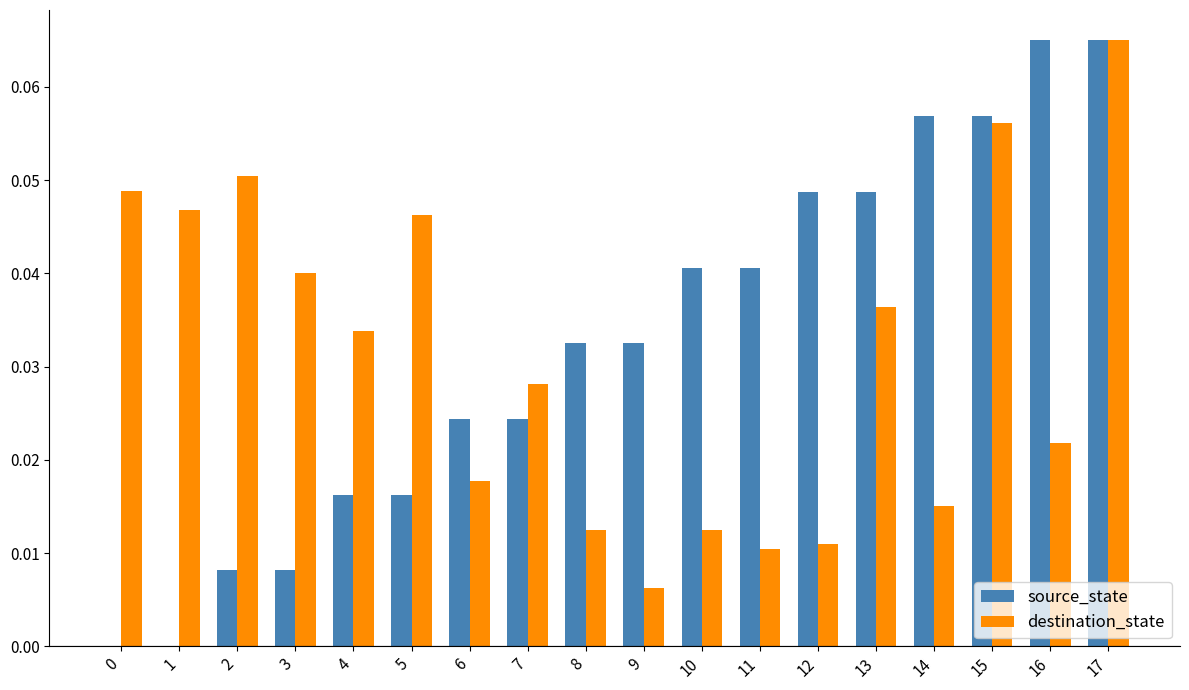

Which category has the highest value in the destination_state series?

17